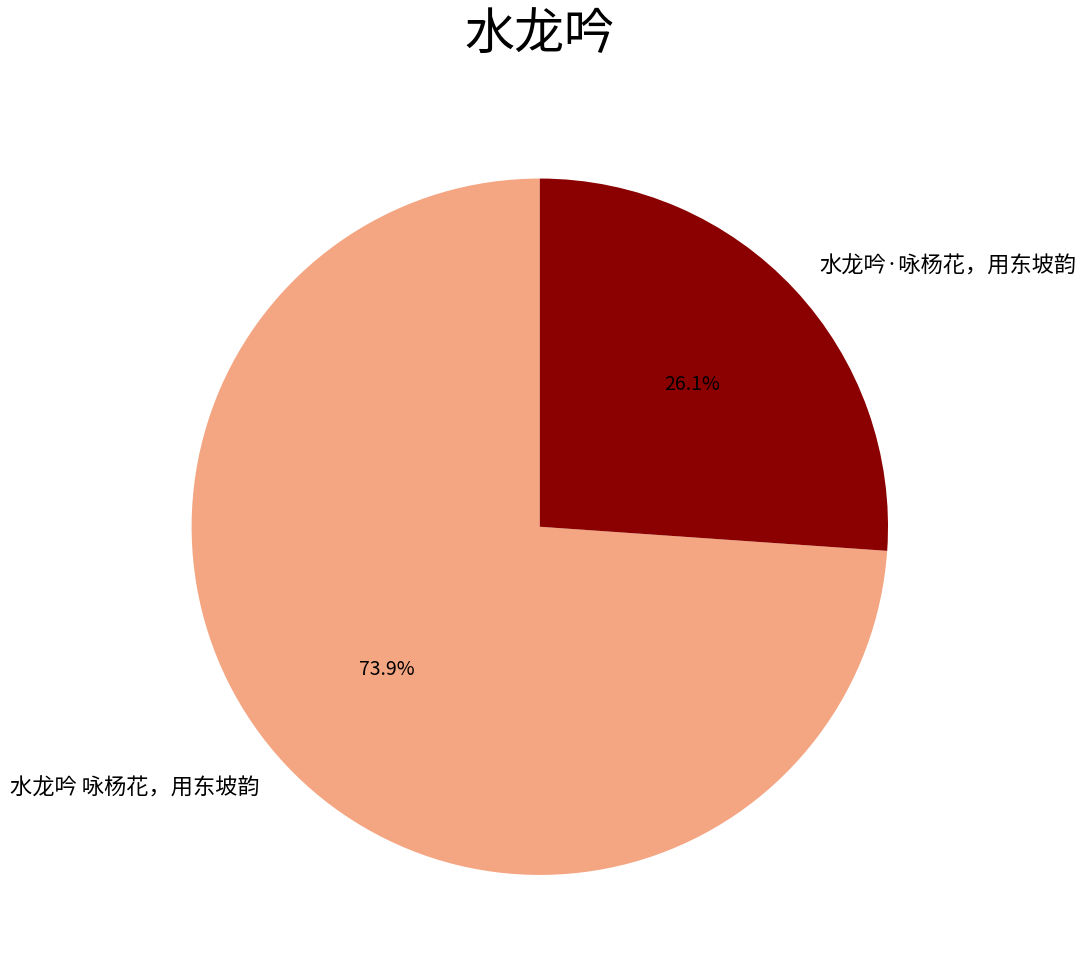

Is there any slice that represents more than half of the pie?

Yes